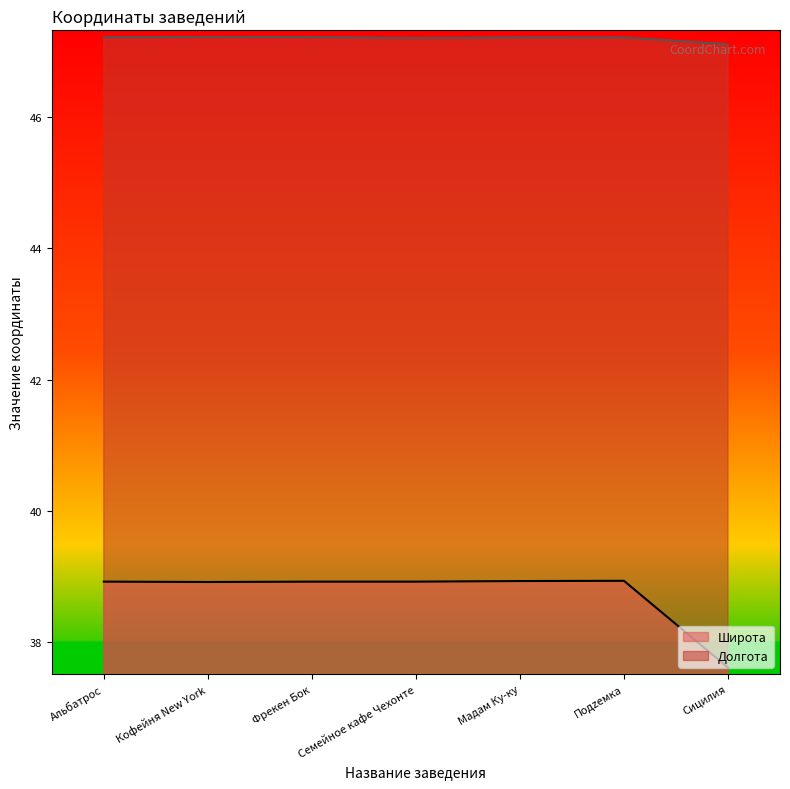

What is the average value of the Долгота series?

47.2